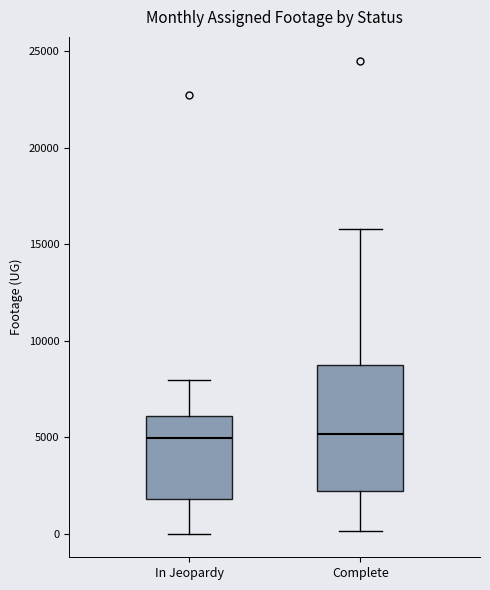

Which box is the tallest, from its lower edge to its upper edge?

Complete